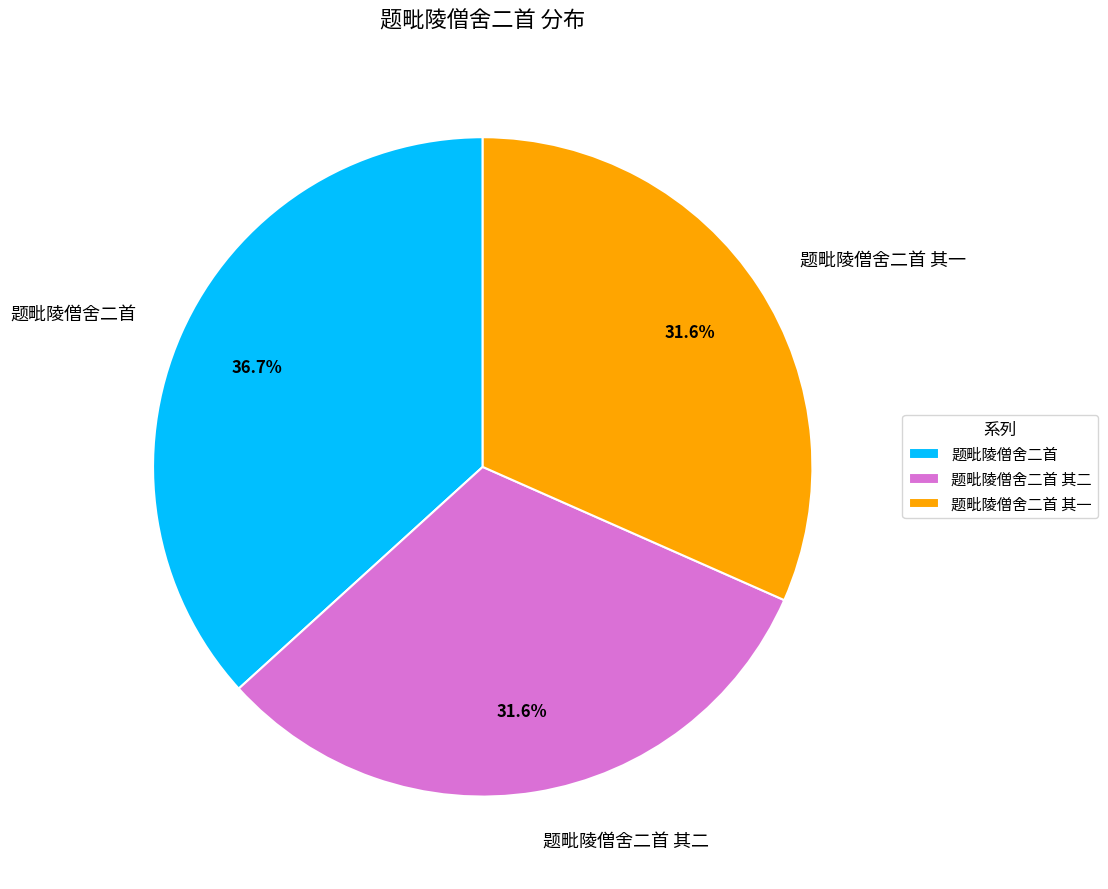

Approximately how many times larger is the value at 题毗陵僧舍二首 其二 compared to 题毗陵僧舍二首 其一?

1.0